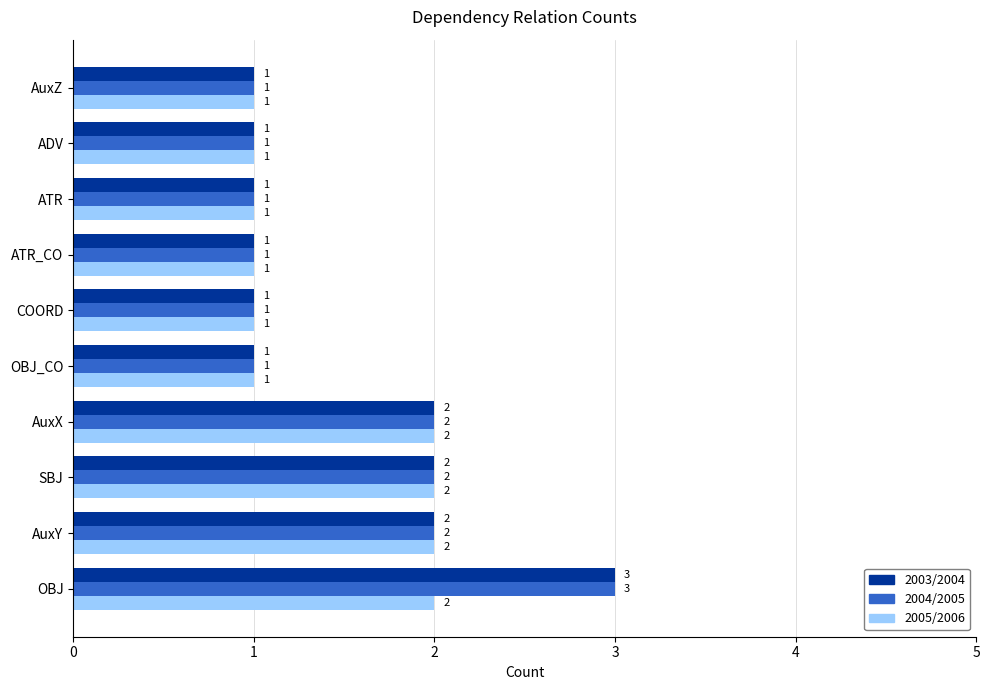

What is the maximum value for 2003/2004?

3